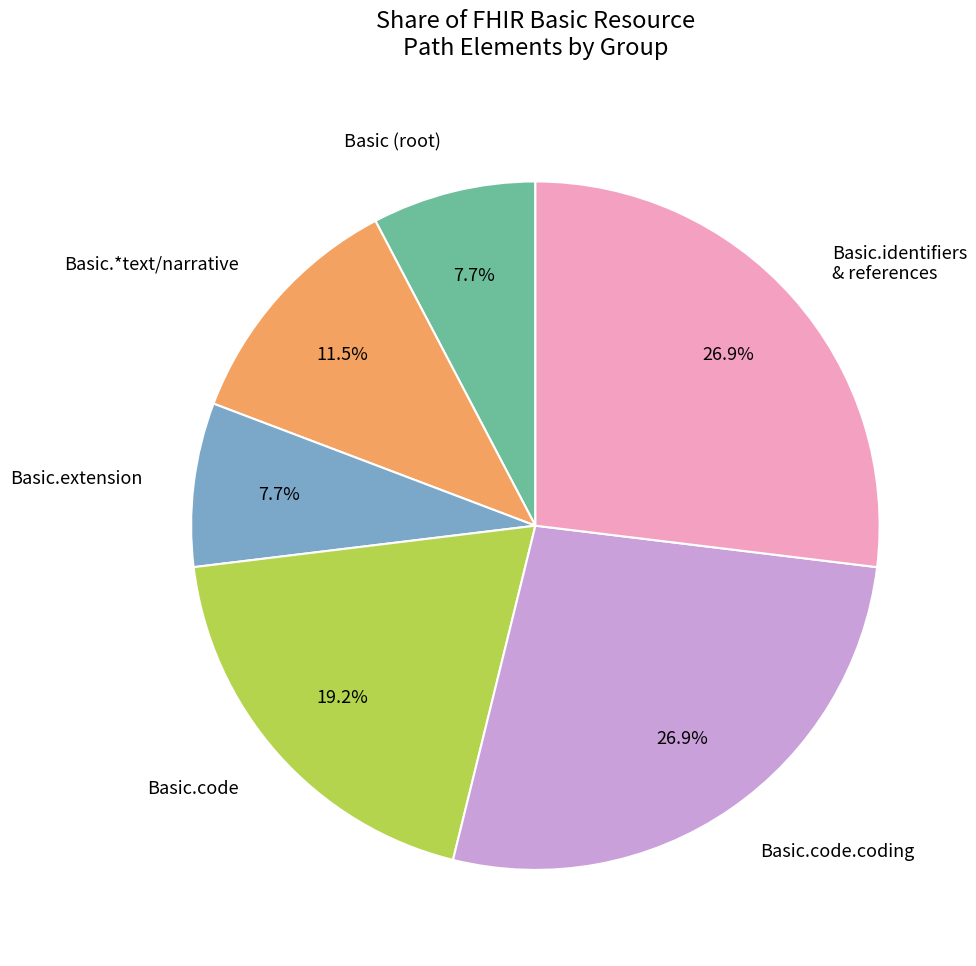

Is Basic.identifiers & references the majority of the pie?

No